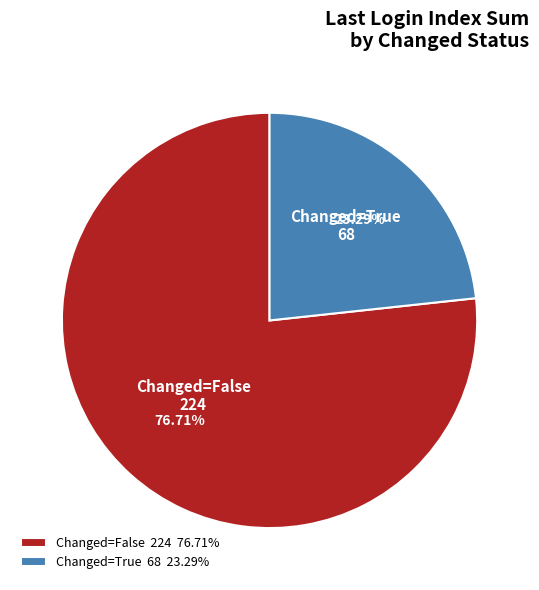

How many segments does this pie chart have?

2